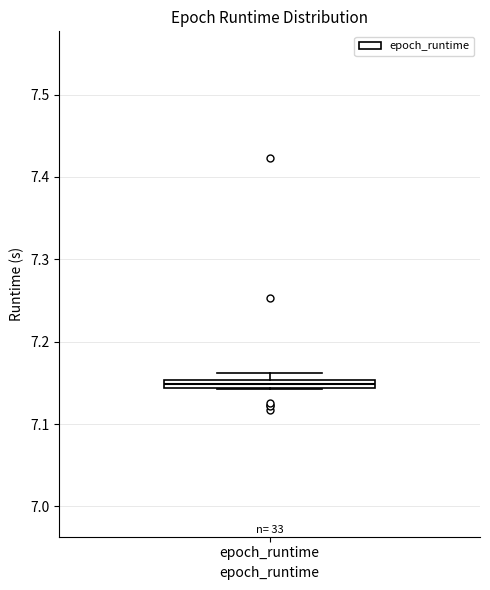

Where is the upper edge of the box for epoch_runtime on the y-axis? The values are not printed on the chart, so give them approximately, as read against the axis.

7.15